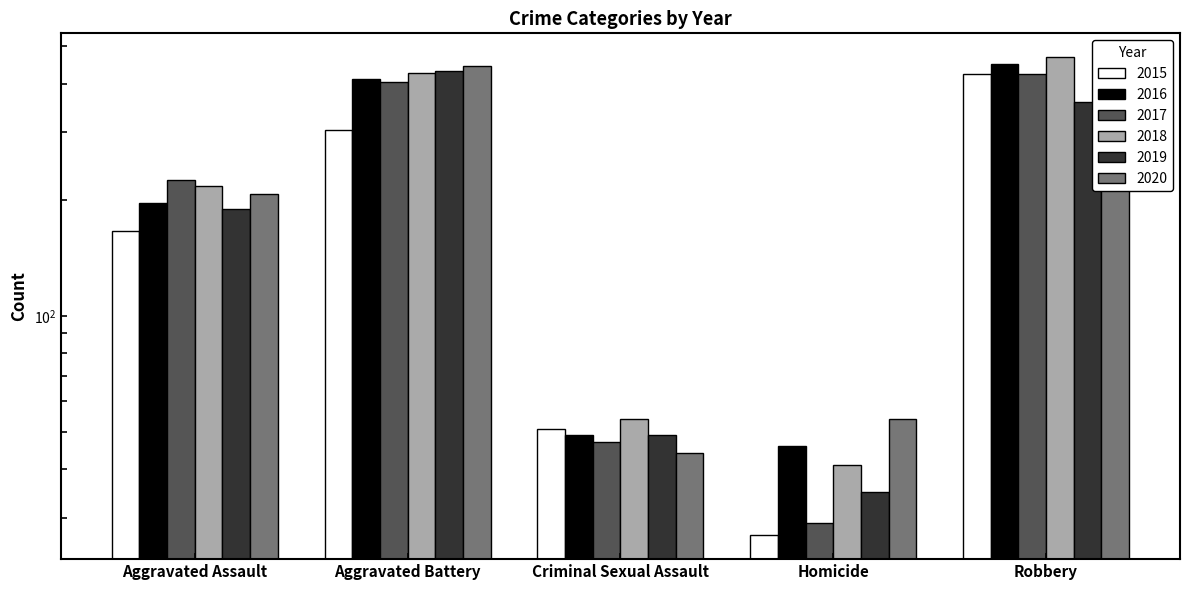

Reading left to right, extract all data points from this chart.

2015: 166	304	51	27	423
2016: 196	411	49	46	450
2017: 225	403	47	29	423
2018: 217	425	54	41	468
2019: 189	432	49	35	359
2020: 207	443	44	54	409